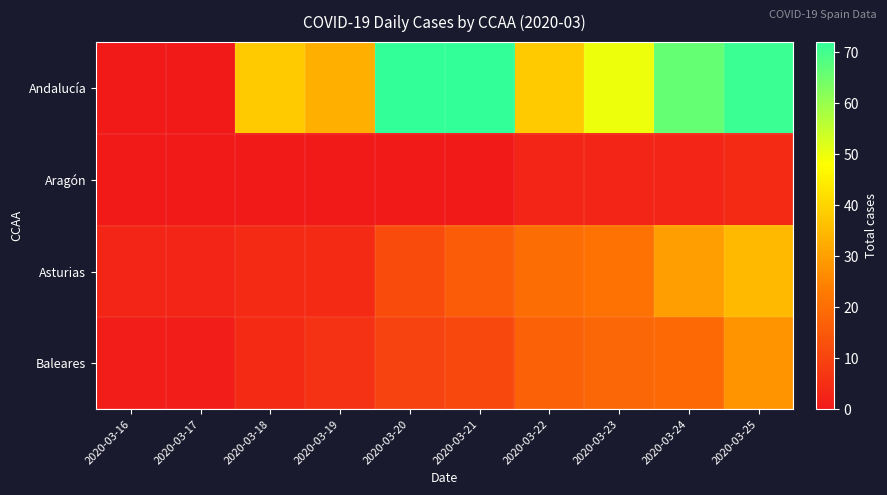

At how many categories does at least one series exceed 54?

4